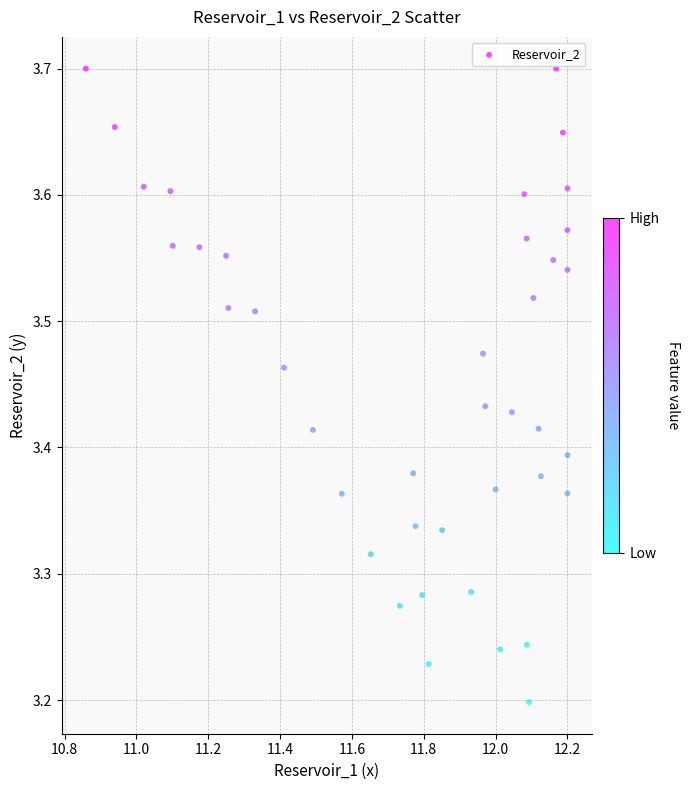

What is the range of X values (max minus min)?

1.3